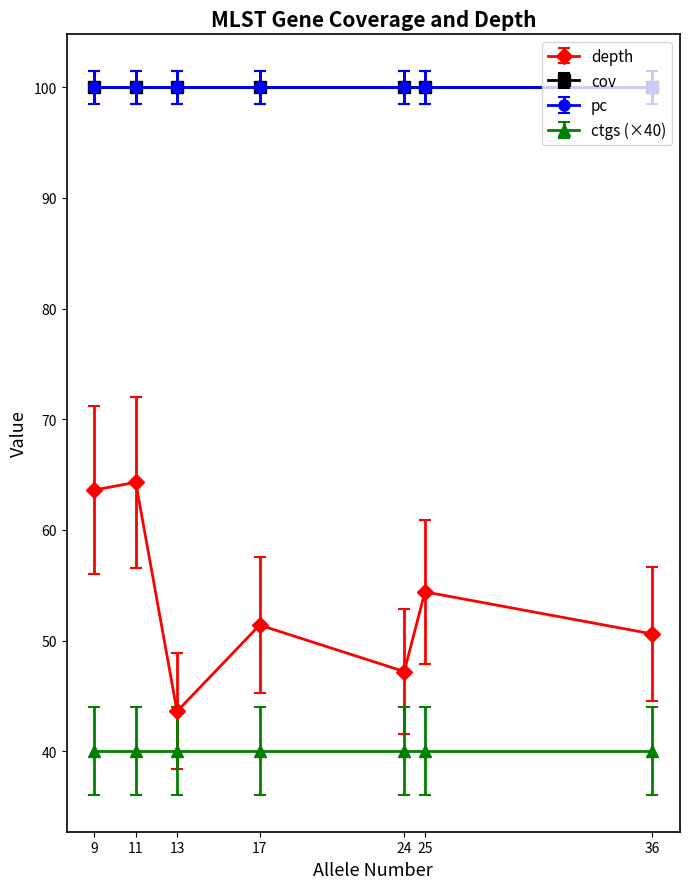

List the series in order of their peak value, lowest first.

ctgs, depth, cov, pc